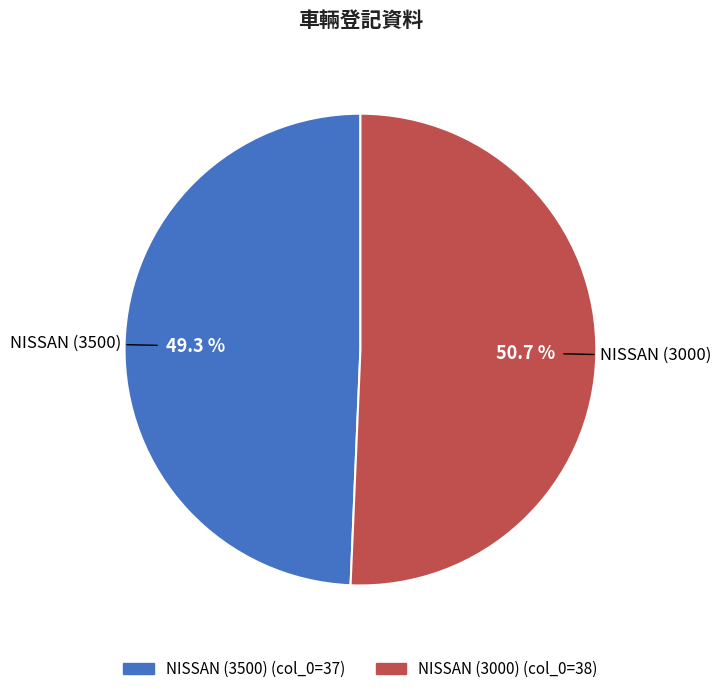

To the nearest percent, what is the combined percentage of NISSAN (3500) and NISSAN (3000)?

100%